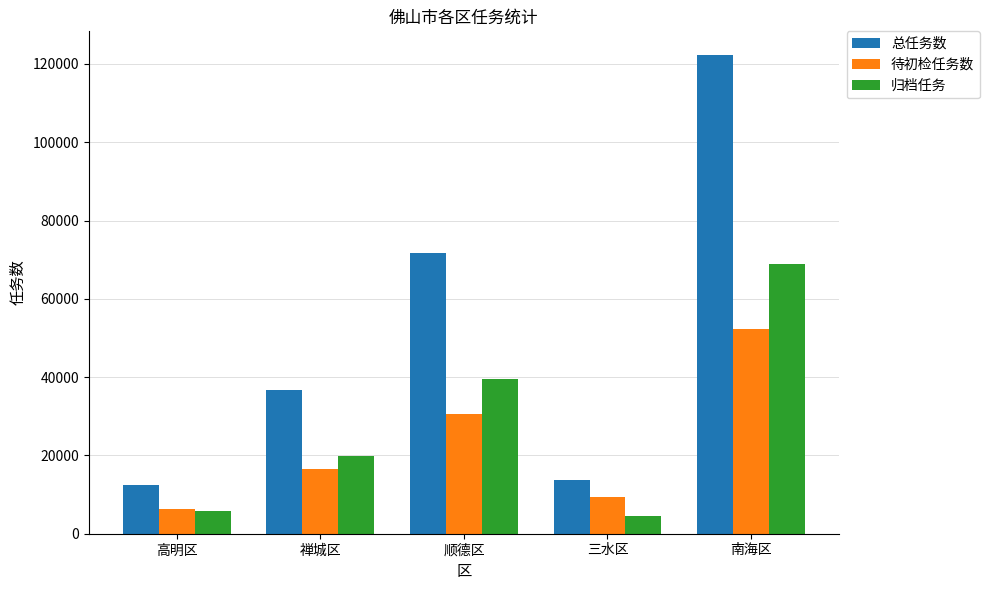

Are the bars horizontal?

No